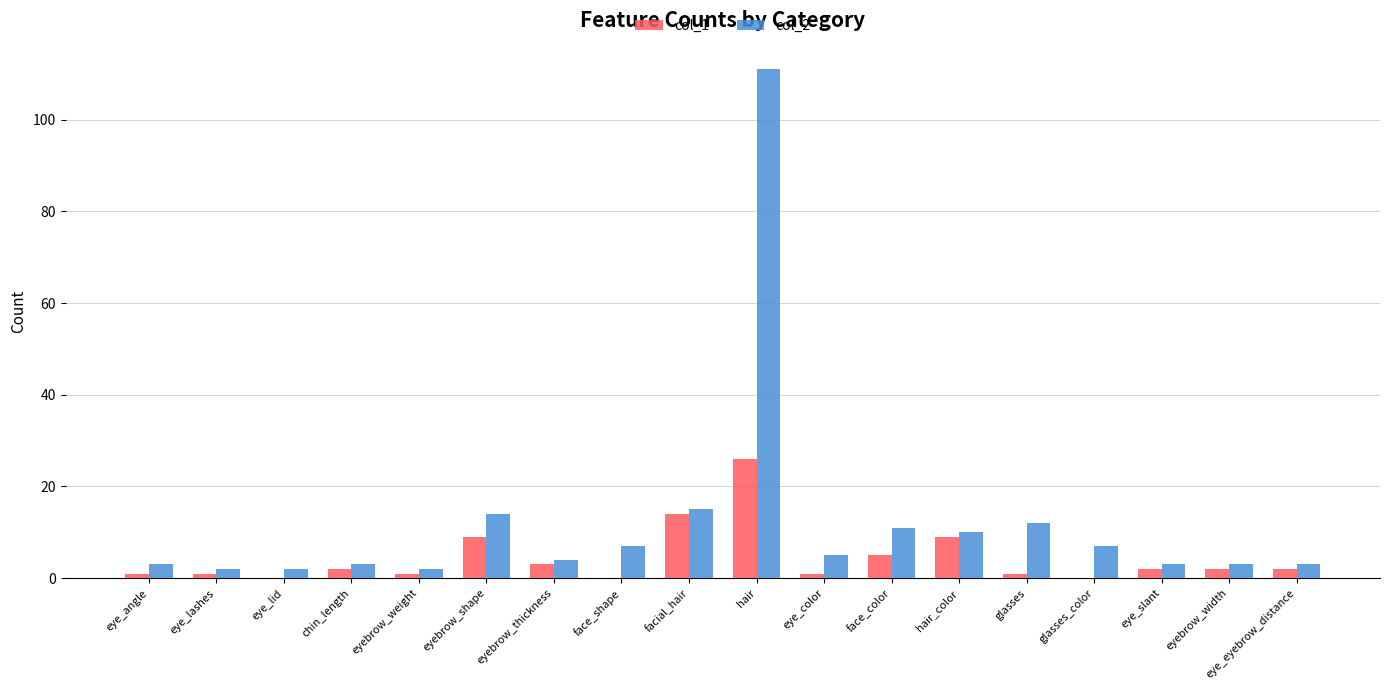

Reading right to left, list all the values displayed in this chart.

col_1: 2	2	2	0	1	9	5	1	26	14	0	3	9	1	2	0	1	1
col_2: 3	3	3	7	12	10	11	5	111	15	7	4	14	2	3	2	2	3